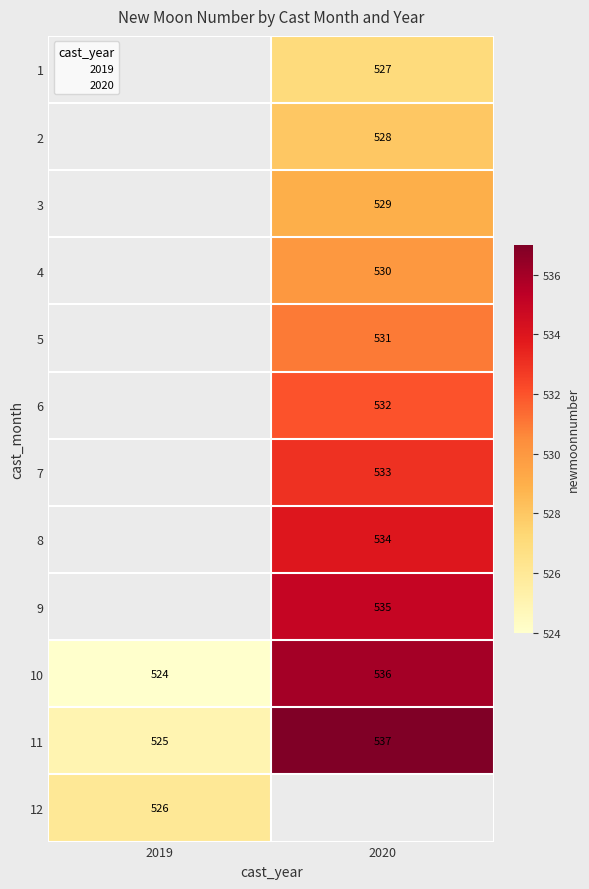

Which category has the lowest value across all series?

2019